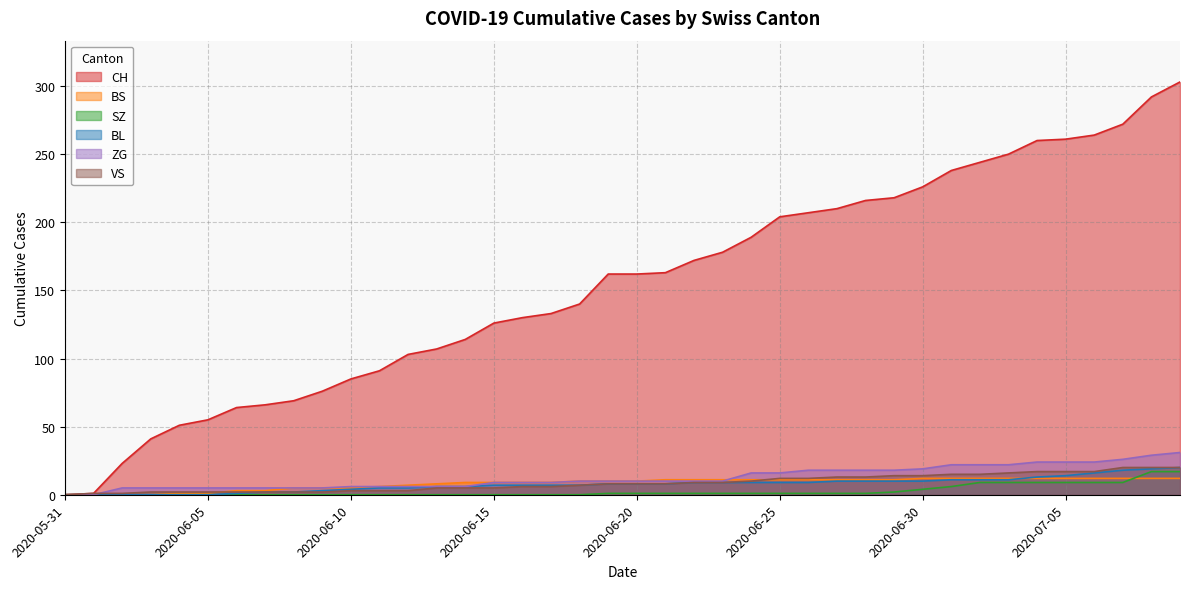

Rank the series by their maximum value, from lowest to highest.

BS, SZ, BL, VS, ZG, CH